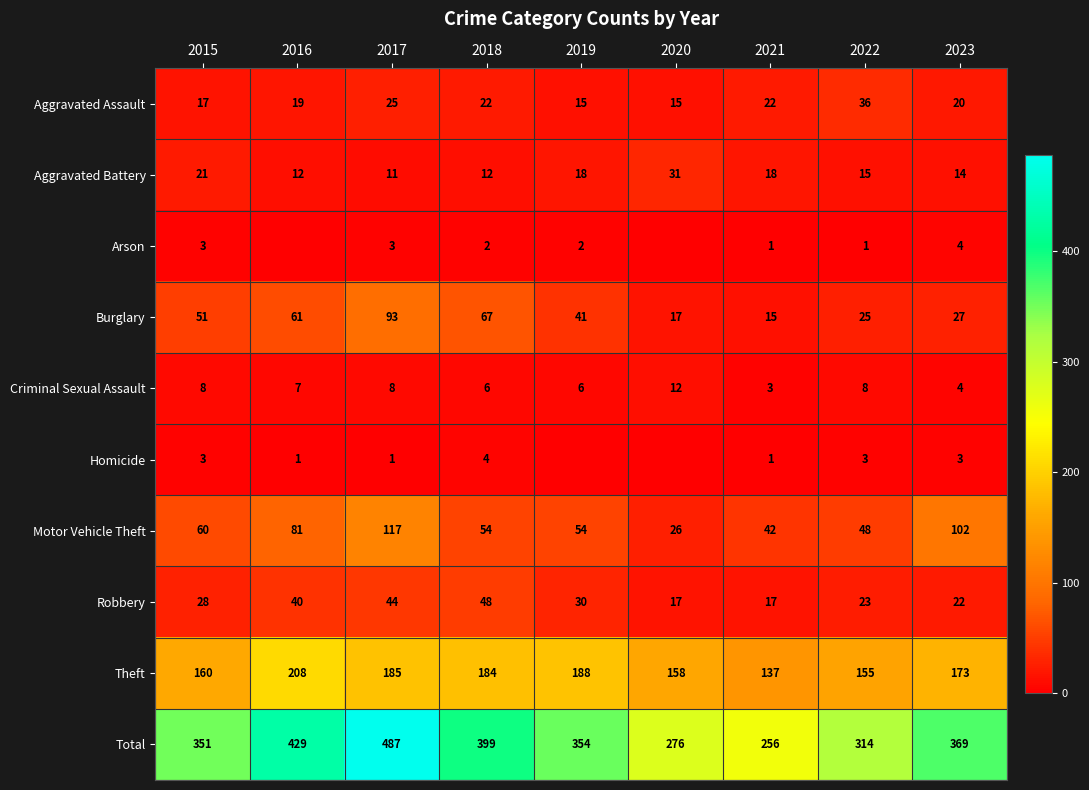

Is the value of Theft at 2015 greater than the value of Homicide at 2018?

Yes